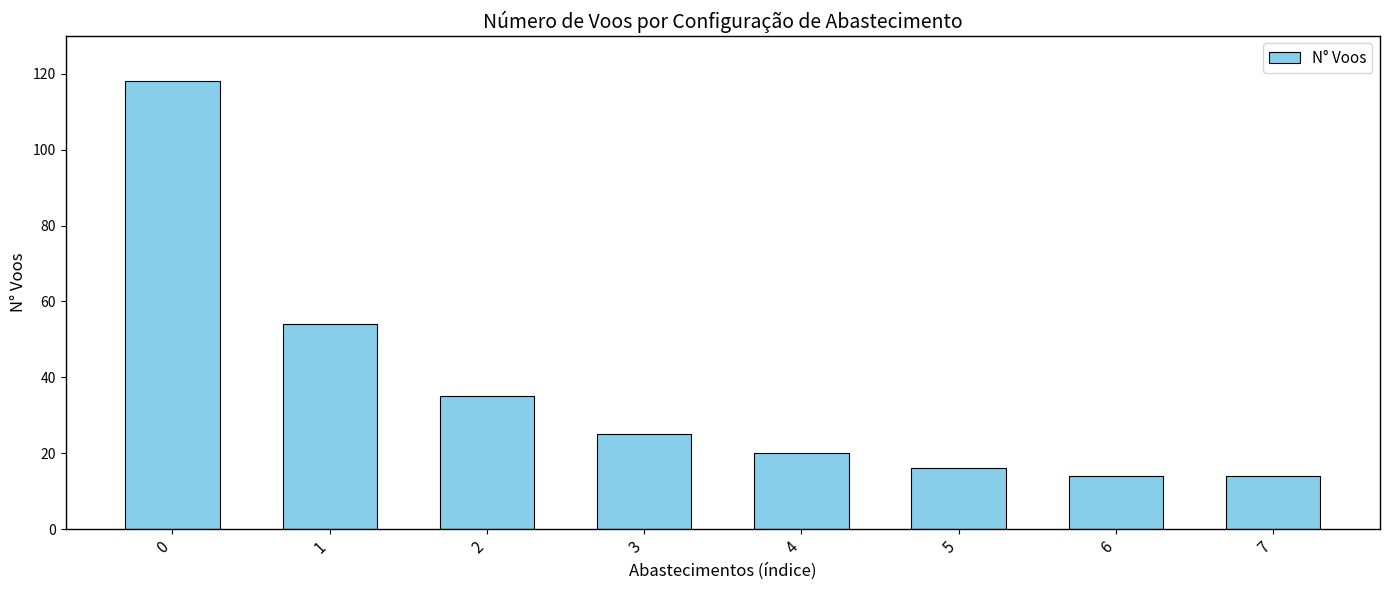

What is the minimum value shown in the chart?

14